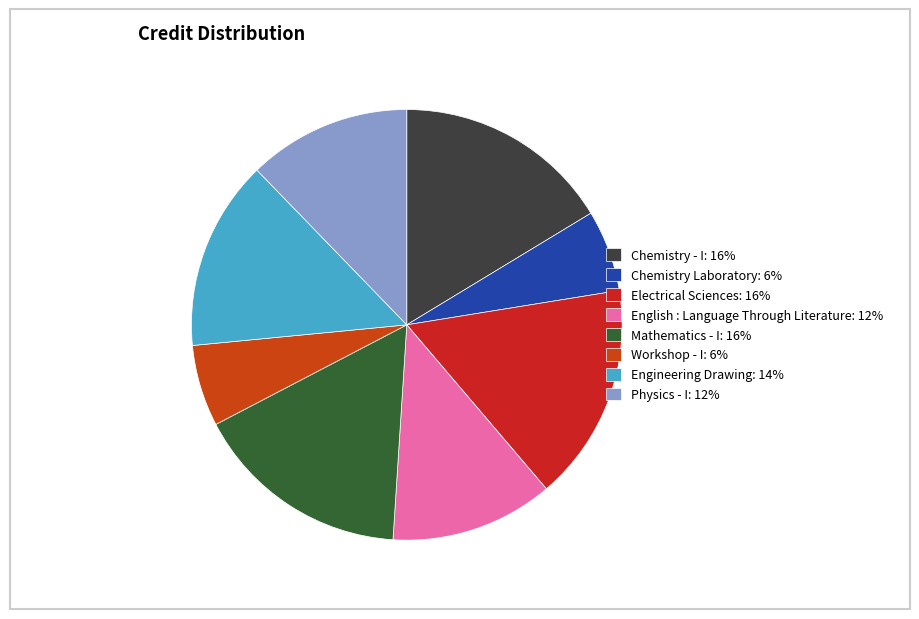

Does Mathematics - I represent more than half of the total?

No